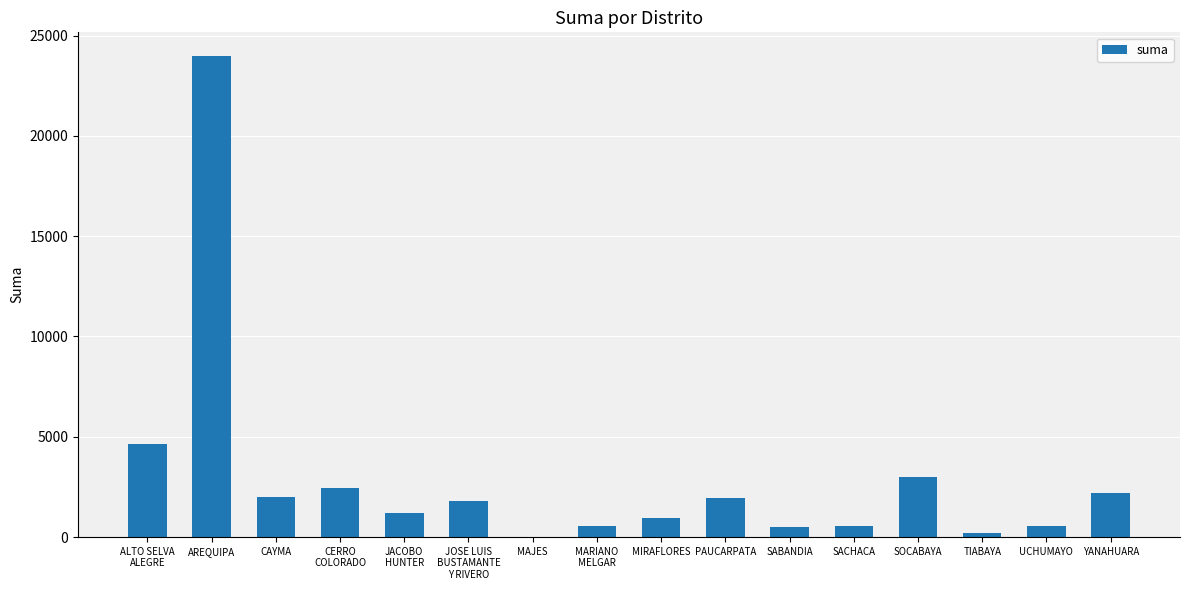

What is the greatest value displayed?

23963.9